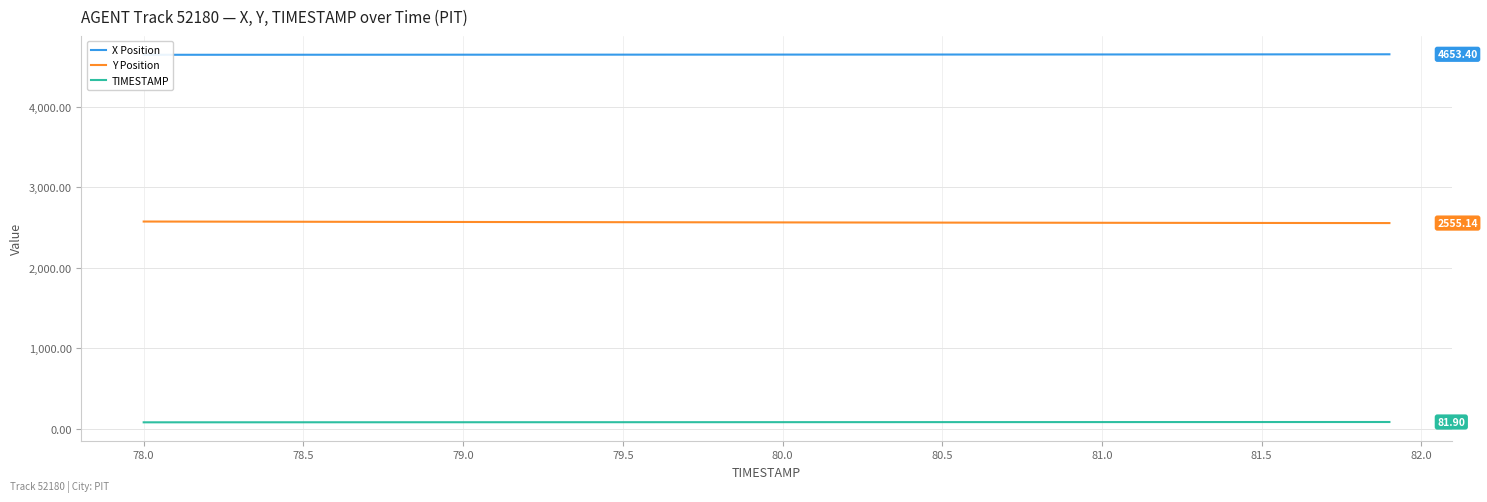

What is the lowest value of the Y Position series?

2555.1